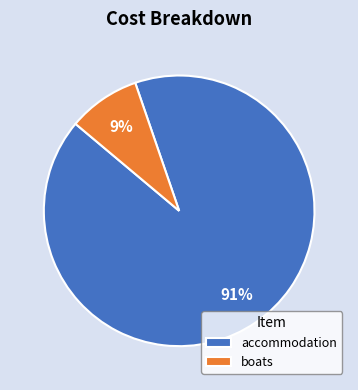

Rank the categories by value from highest to lowest.

accommodation, boats